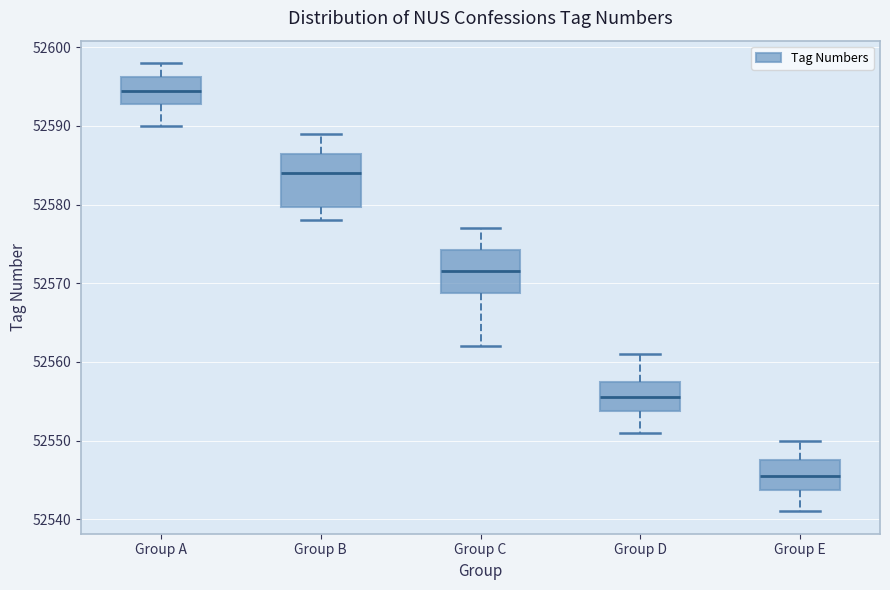

Which box's median line is the highest?

Group A